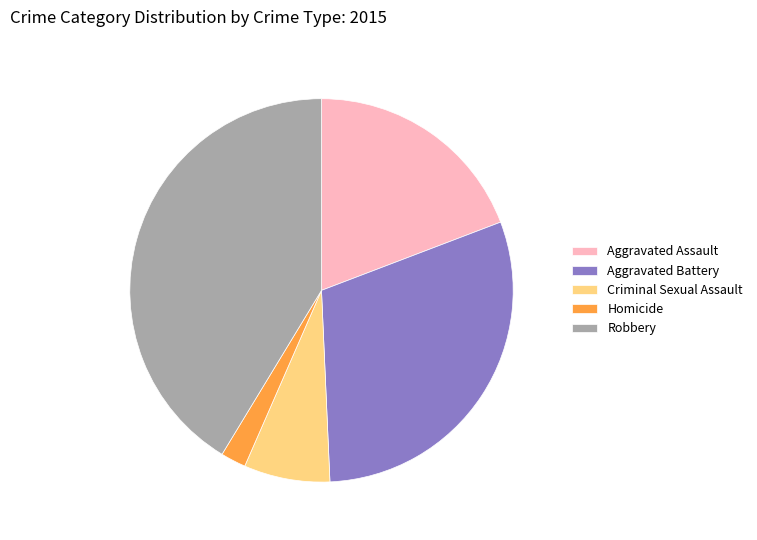

Is there a majority slice in this chart?

No